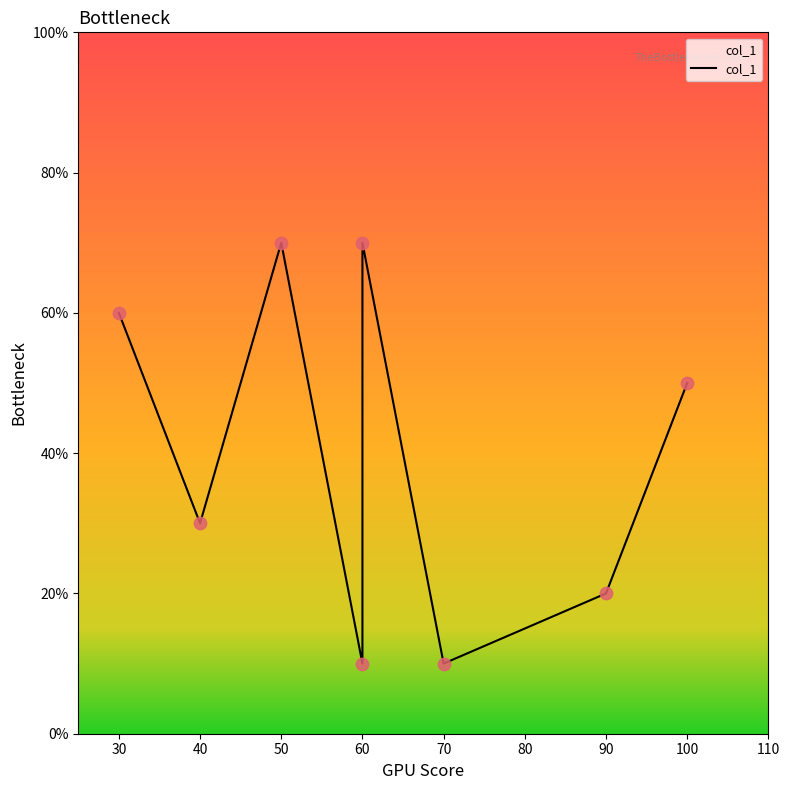

What is the ratio of the value at 30 to the value at 70?

6.0